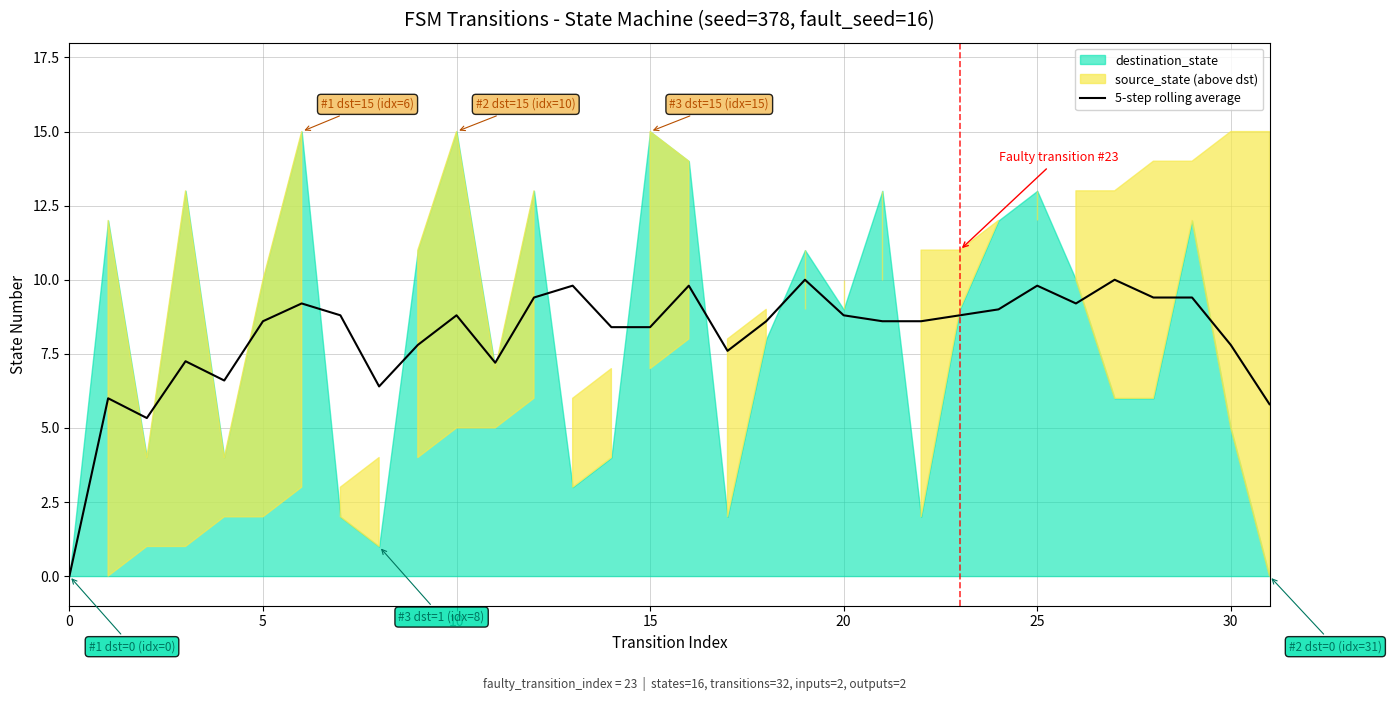

At which label does 5-step rolling average first exceed 8?

5